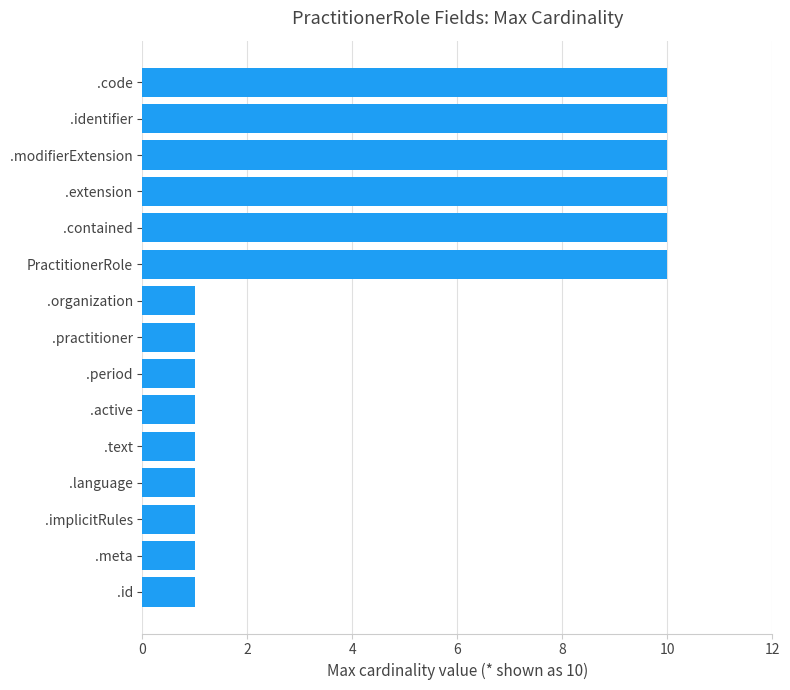

True or false: the data shows 15 at .code.

False